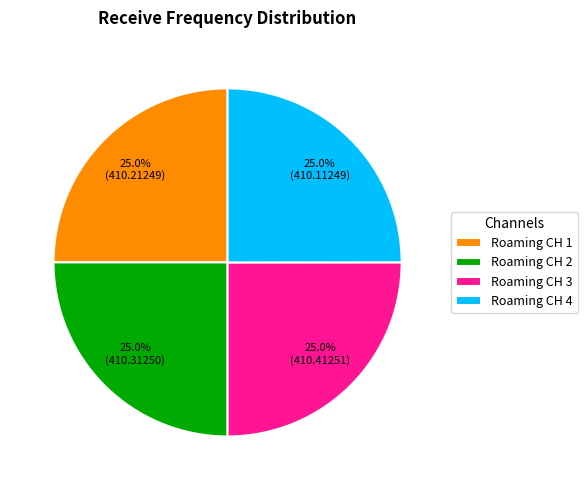

To the nearest percent, what portion does Roaming CH 1 represent?

25%